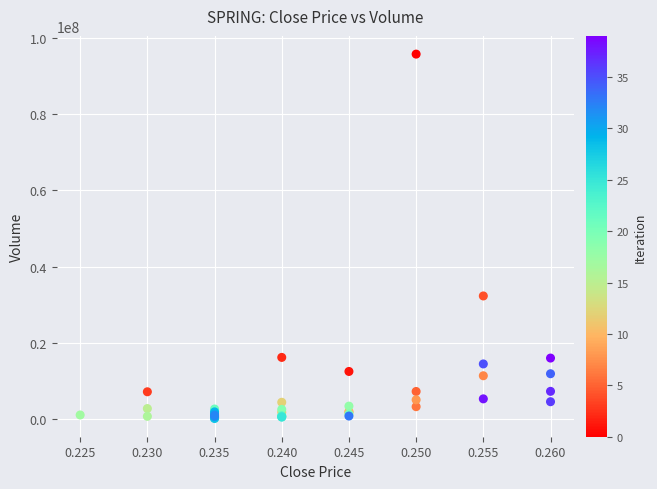

What Y value in the scatter plot is closest to 47935950?

32266900